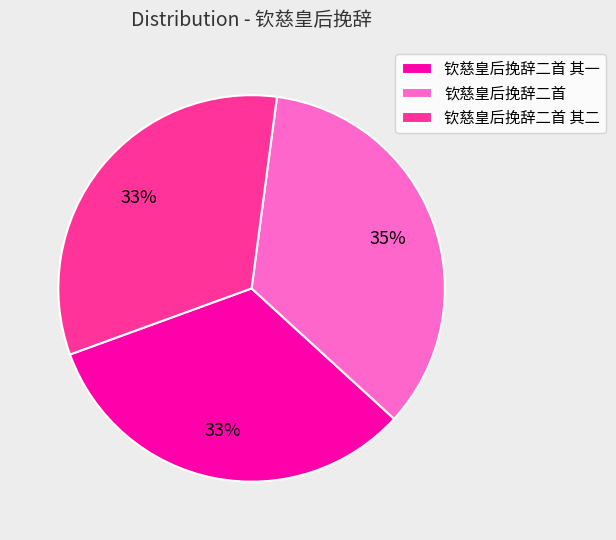

Between 钦慈皇后挽辞二首 其二 and 钦慈皇后挽辞二首, which is larger?

钦慈皇后挽辞二首